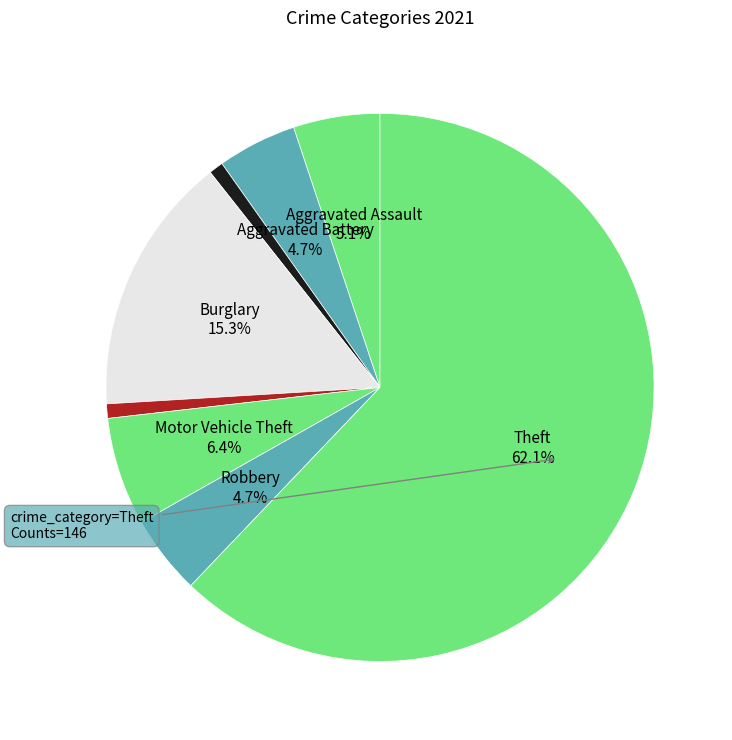

How many segments does this pie chart have?

8